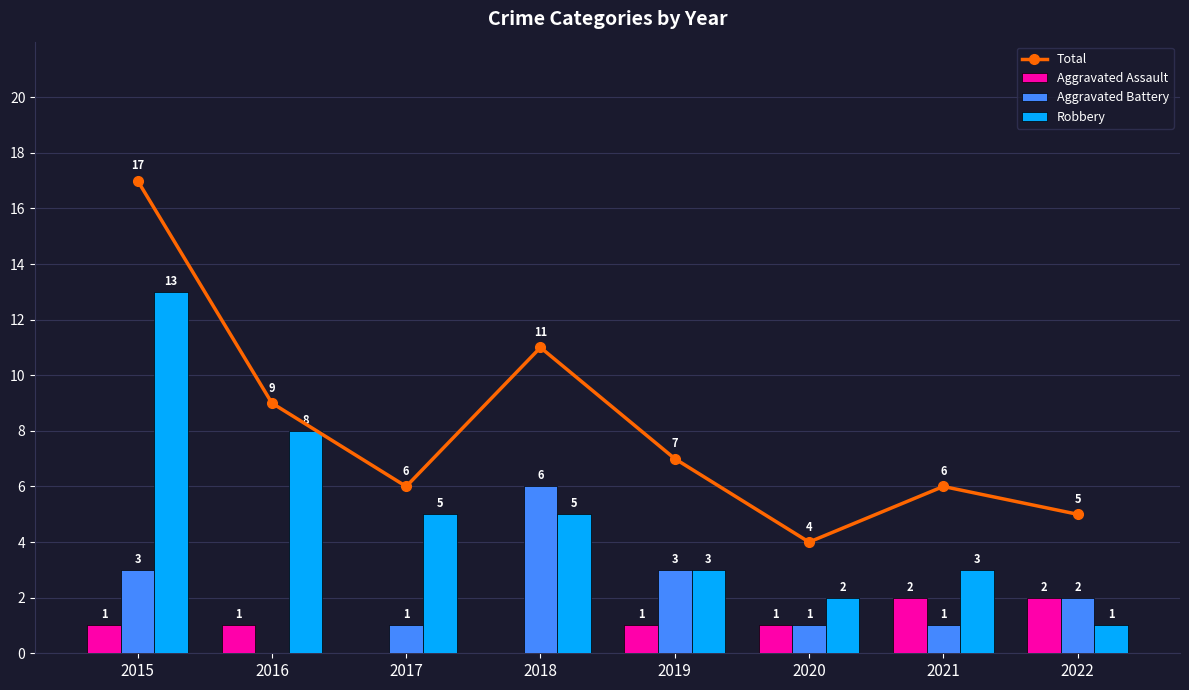

What is the sum of the Aggravated Assault values at 2017 and 2019?

1